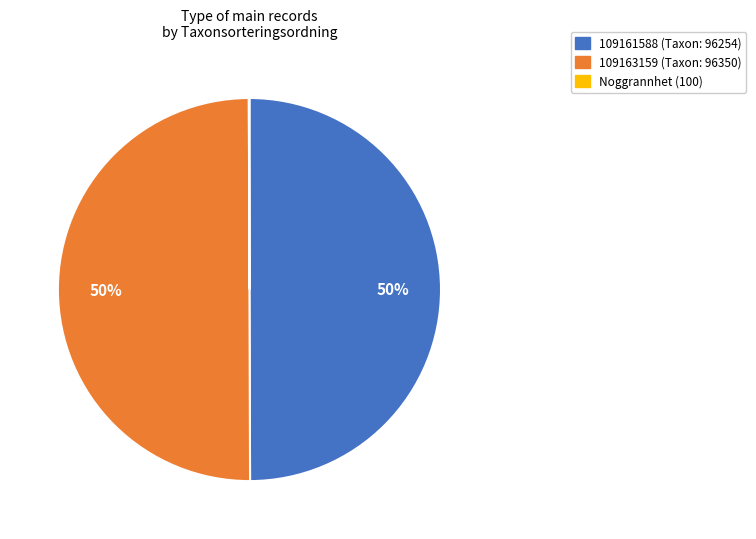

To the nearest percent, what percentage of the pie is 109161588?

50%